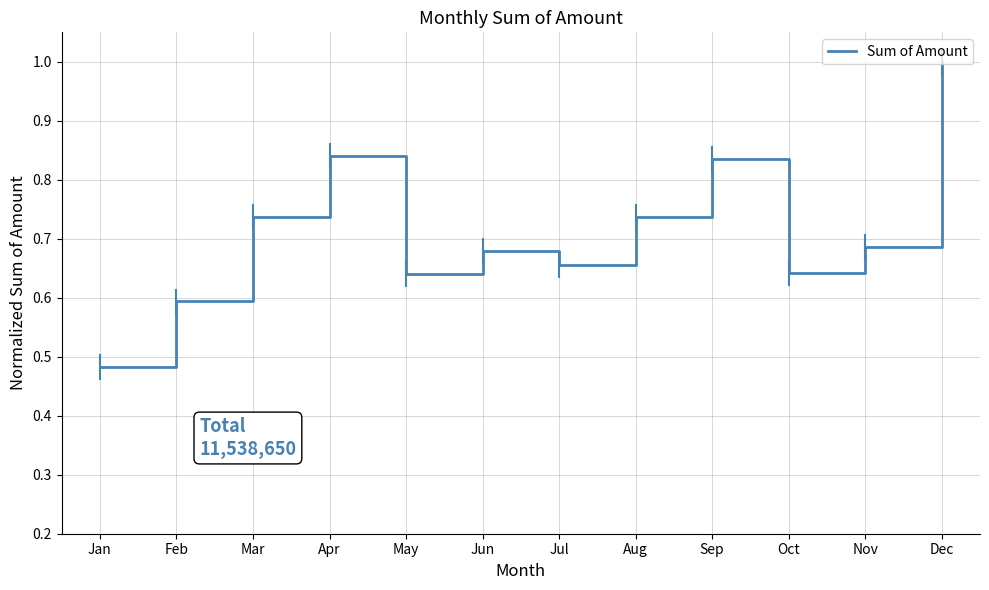

Where is the data nearest to the value 0?

Jan